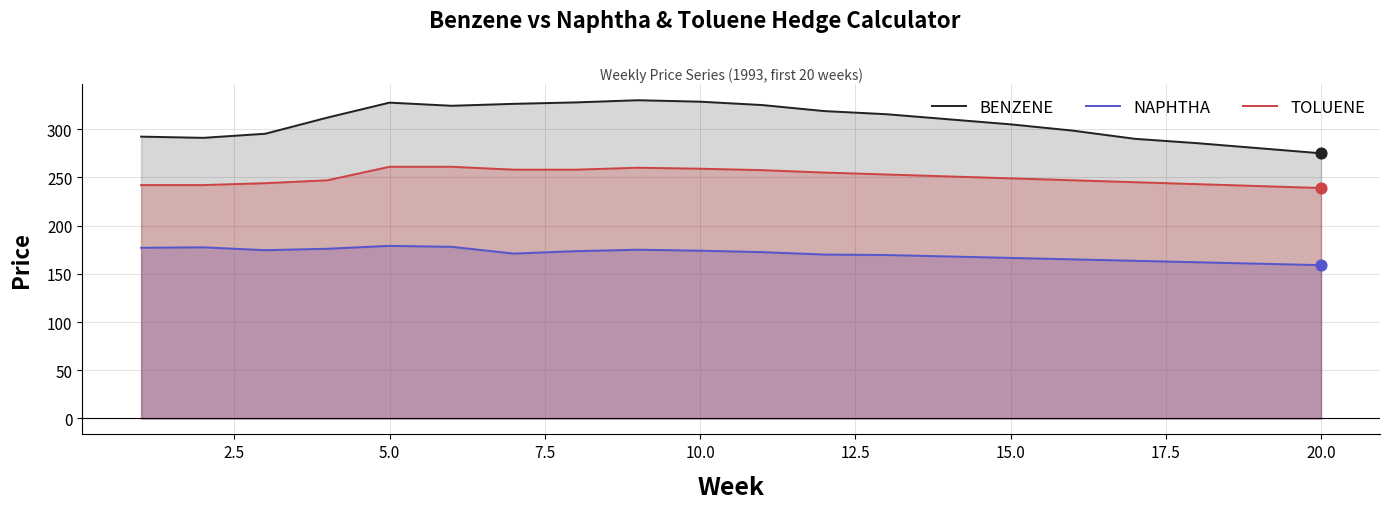

What are all the series names shown in the legend?

BENZENE, NAPHTHA, TOLUENE